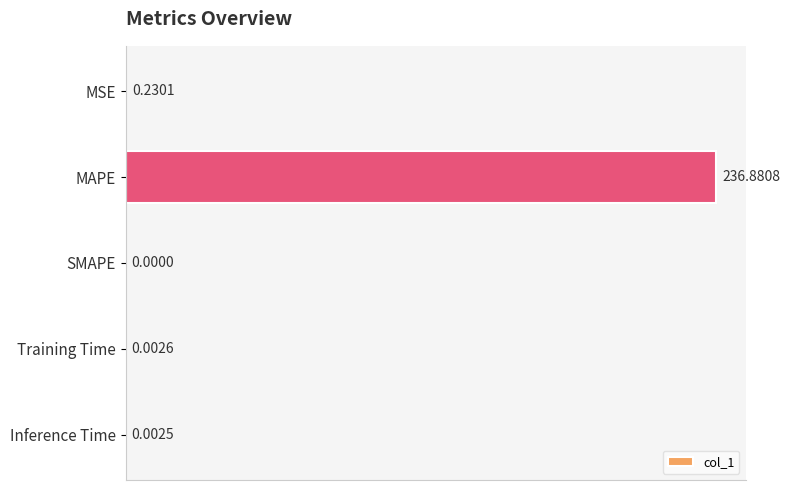

Count the number of values greater than 0.

4